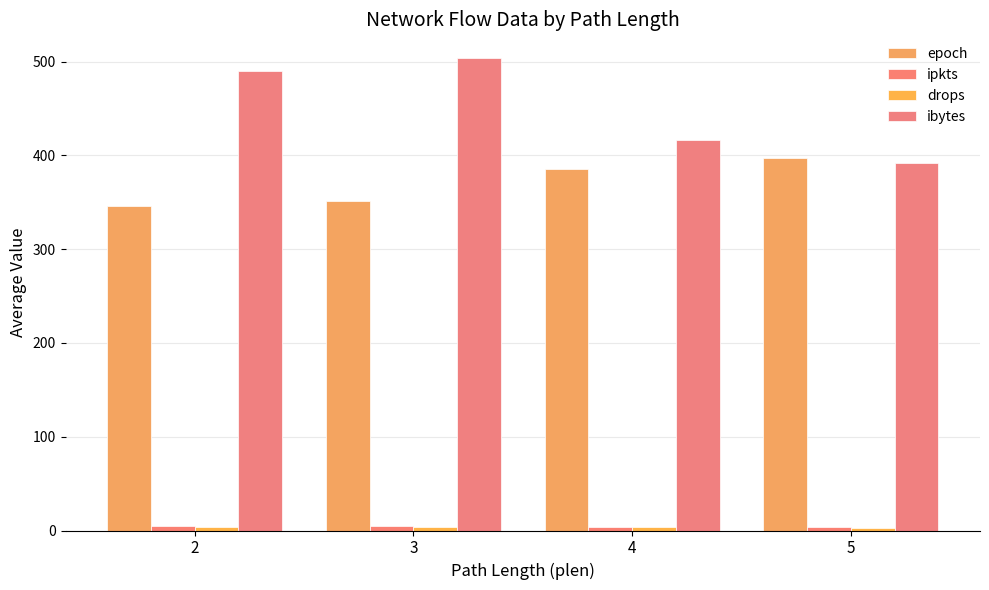

The value of drops at 4 is 1.8. True or false?

False